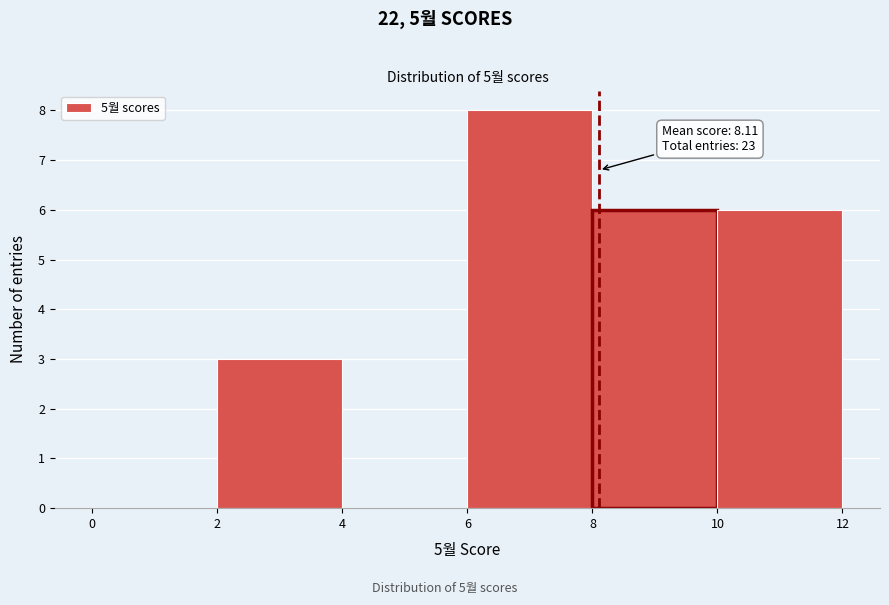

Which range on the x-axis has the tallest bar?

6 to 8